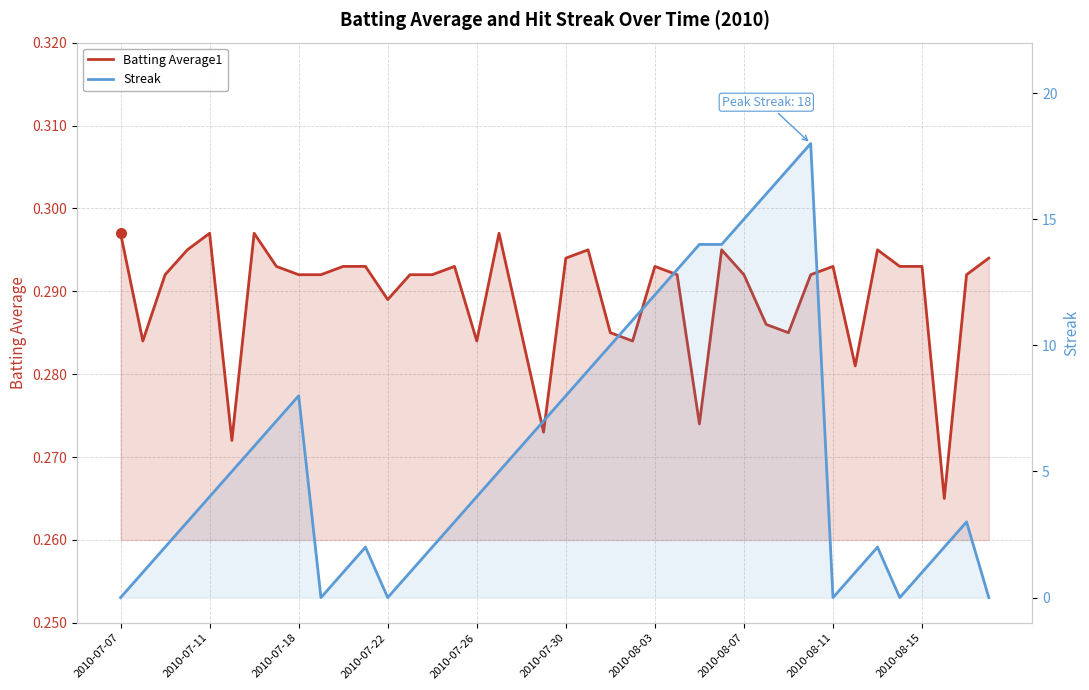

True or false: Batting Average1 and Streak intersect in this chart.

True